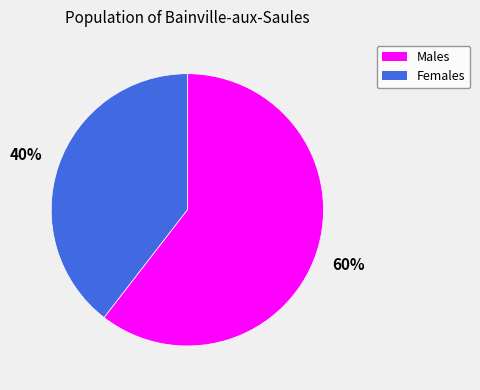

Which category has the smallest portion of the pie?

Females